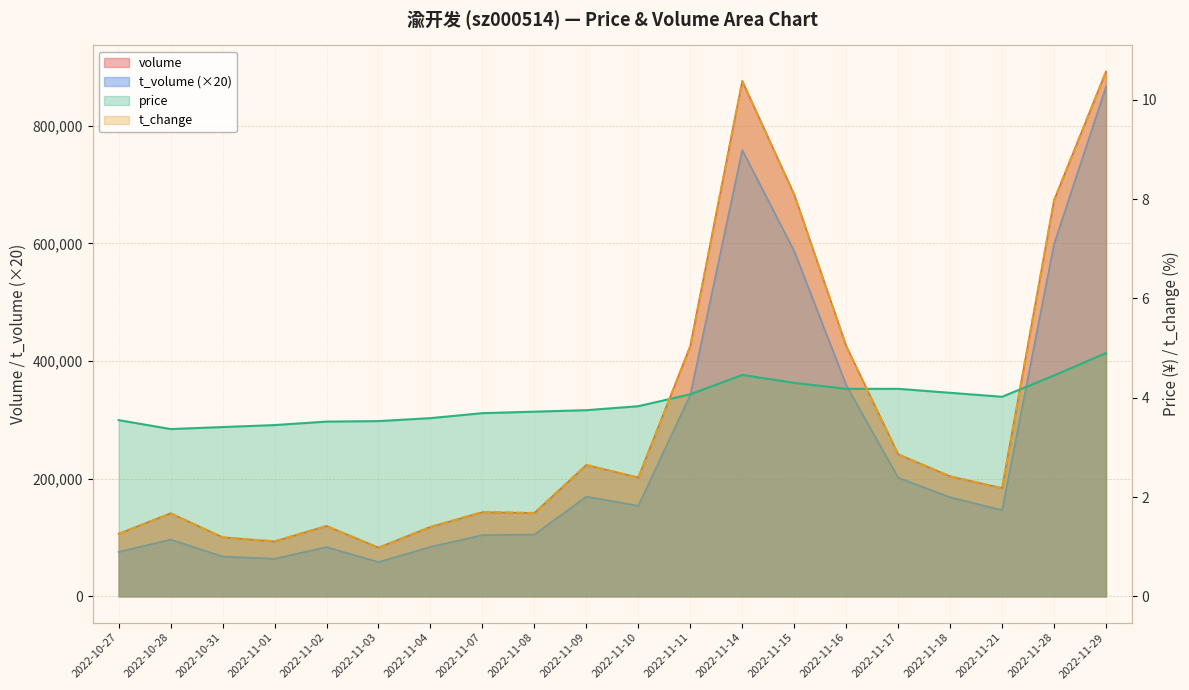

Which series has the widest spread of values?

volume